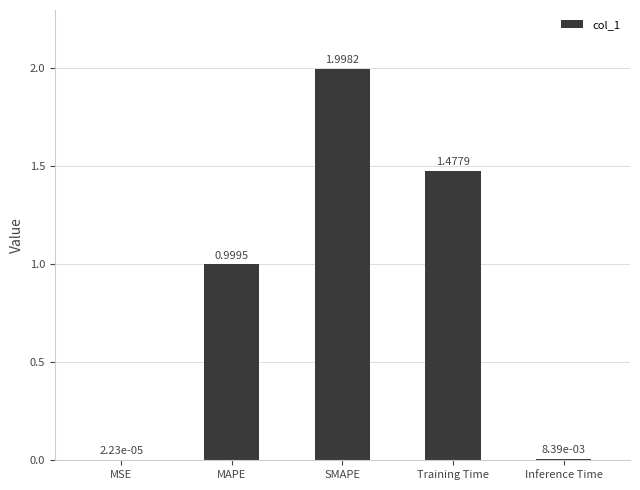

At which label is the value closest to 0?

MSE